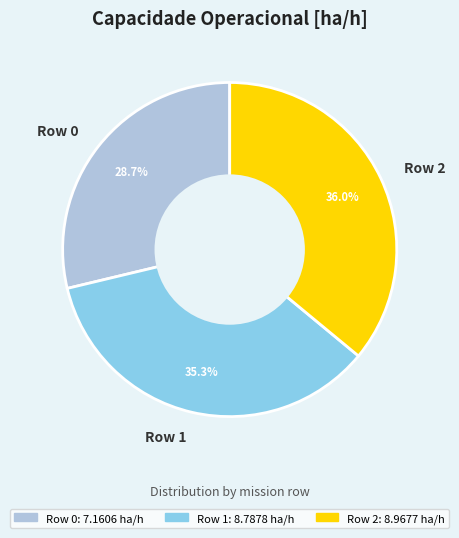

True or false: Row 0 accounts for 37% of the total.

False